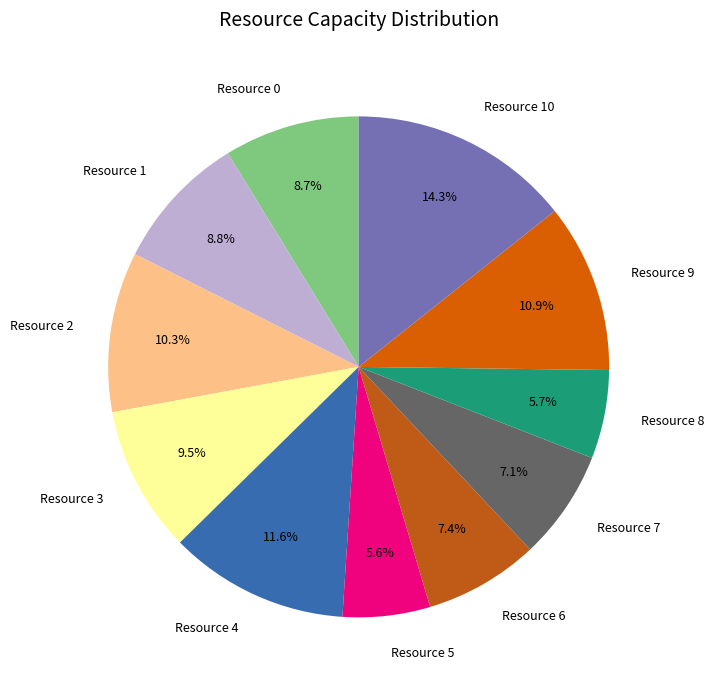

Is it true that Resource 3 is 23% of the pie?

False